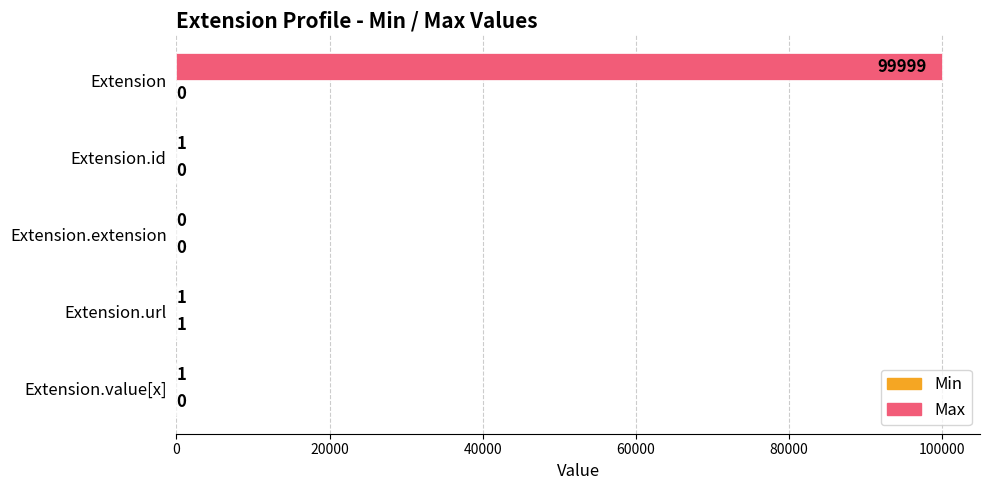

What is the average value of the Max series?

20000